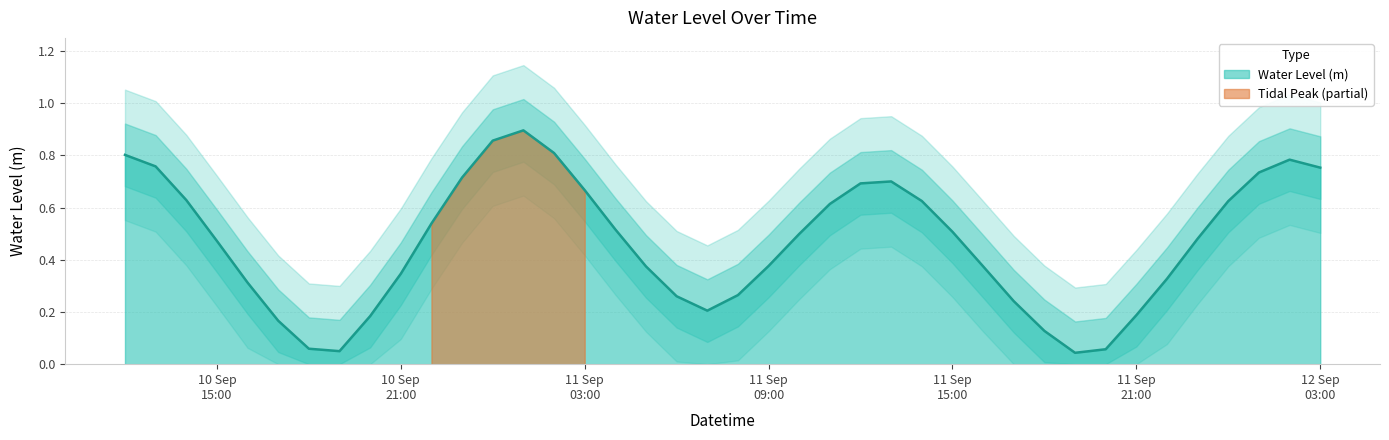

What is the value of the 15th point from the left?

0.8